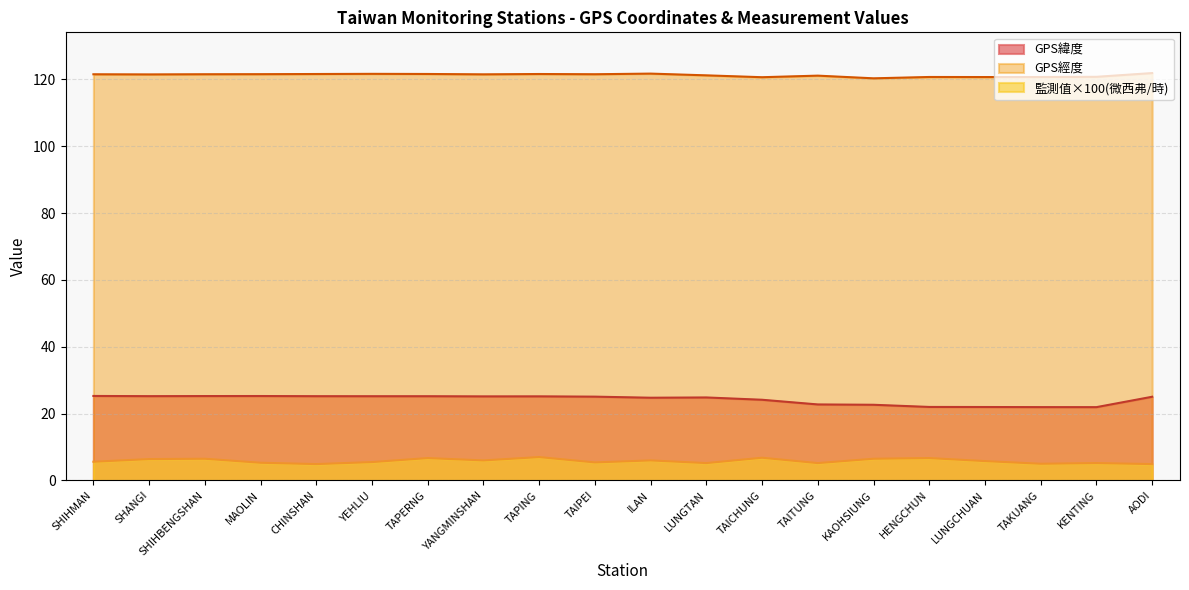

At SHIHBENGSHAN, list the series in order from largest to smallest.

GPS經度, GPS緯度, 監測值×100(微西弗/時)